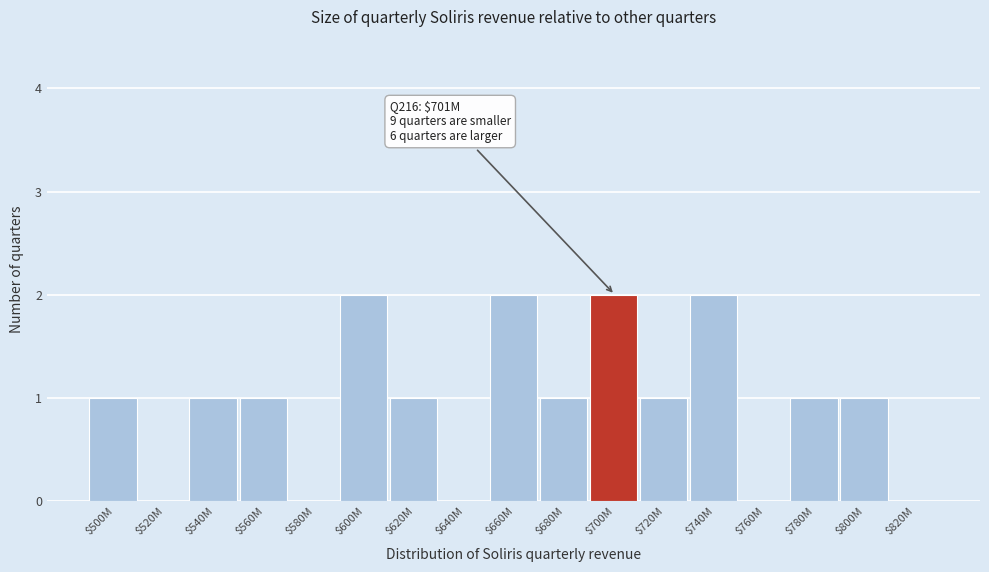

Is it true that the value at $760M is 0?

True